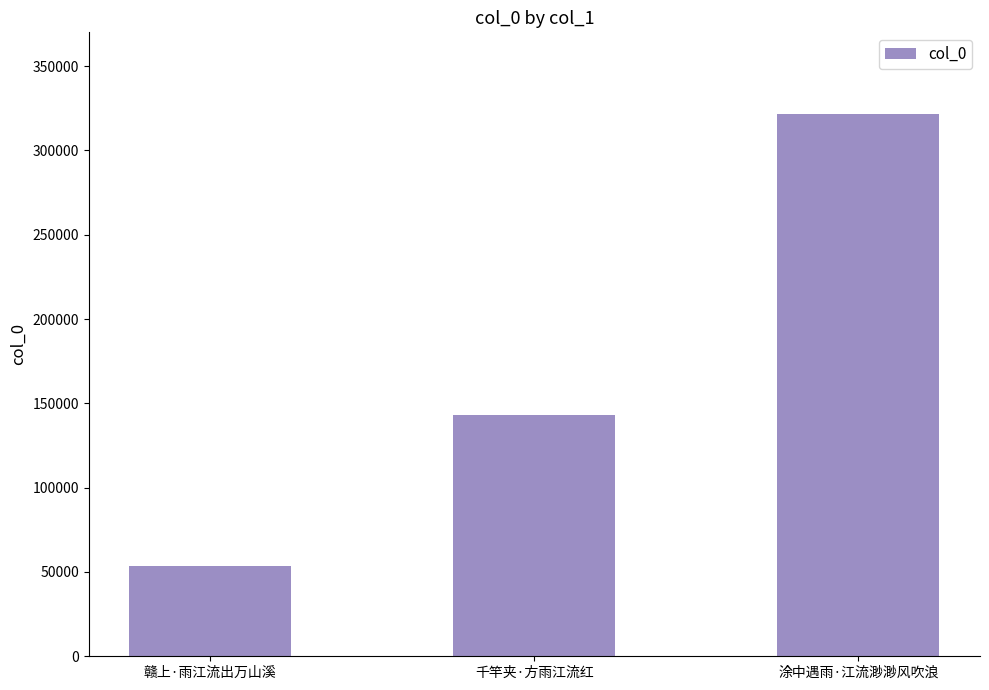

How many values are below 142884?

1